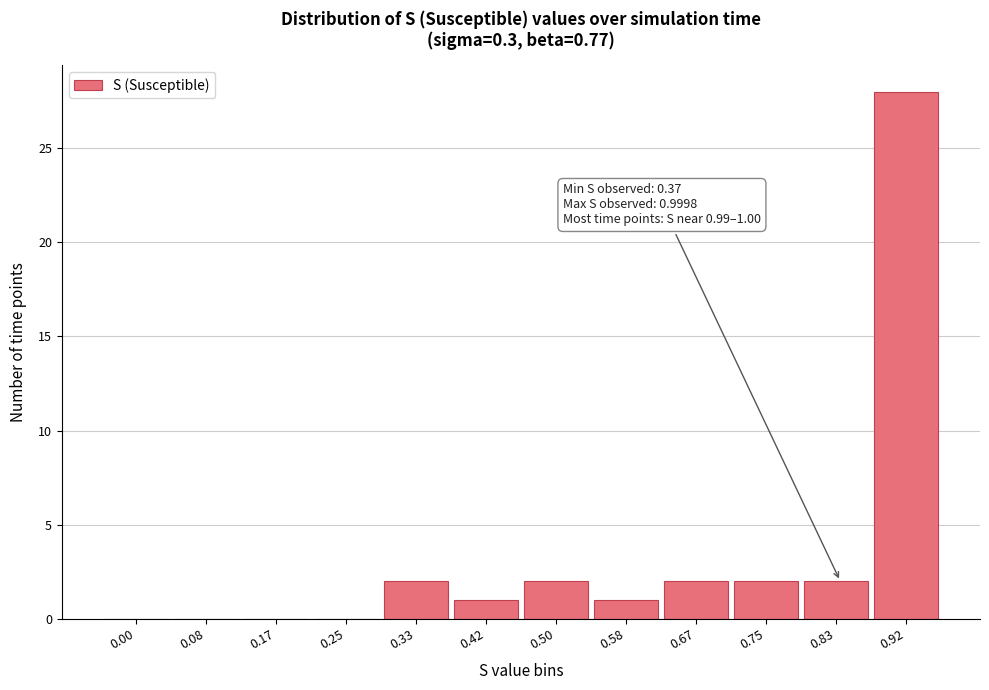

Reading right to left, what are all the values shown in this chart?

0.92=28	0.83=2	0.75=2	0.67=2	0.58=1	0.50=2	0.42=1	0.33=2	0.25=0	0.17=0	0.08=0	0.00=0